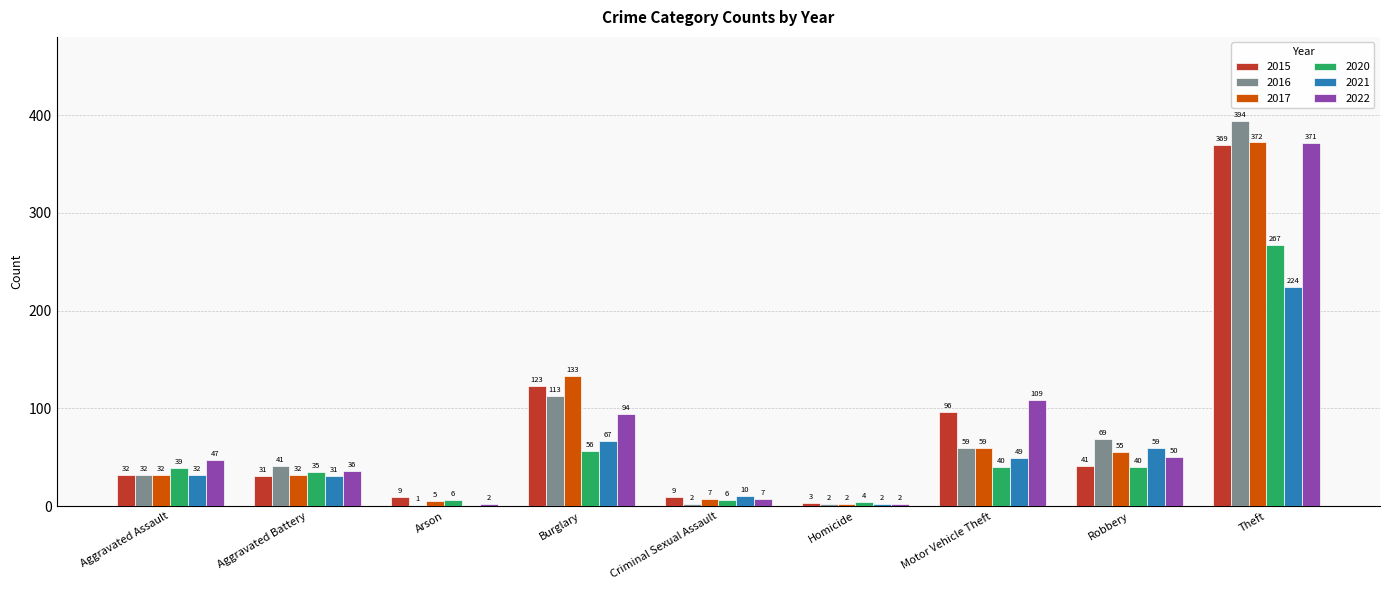

The value of 2020 at Theft is 149. True or false?

False